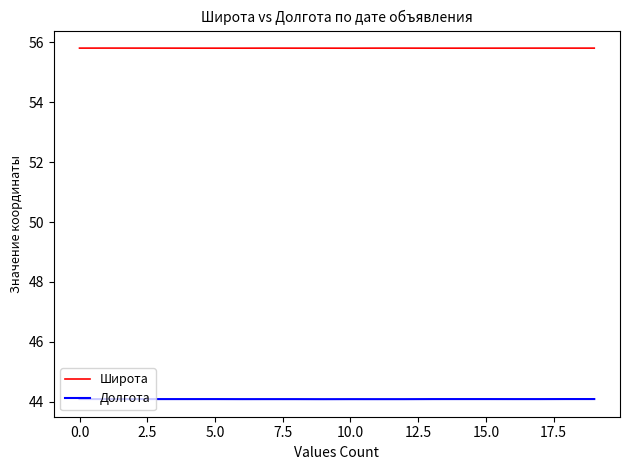

What is the lowest value of the Долгота series?

44.1